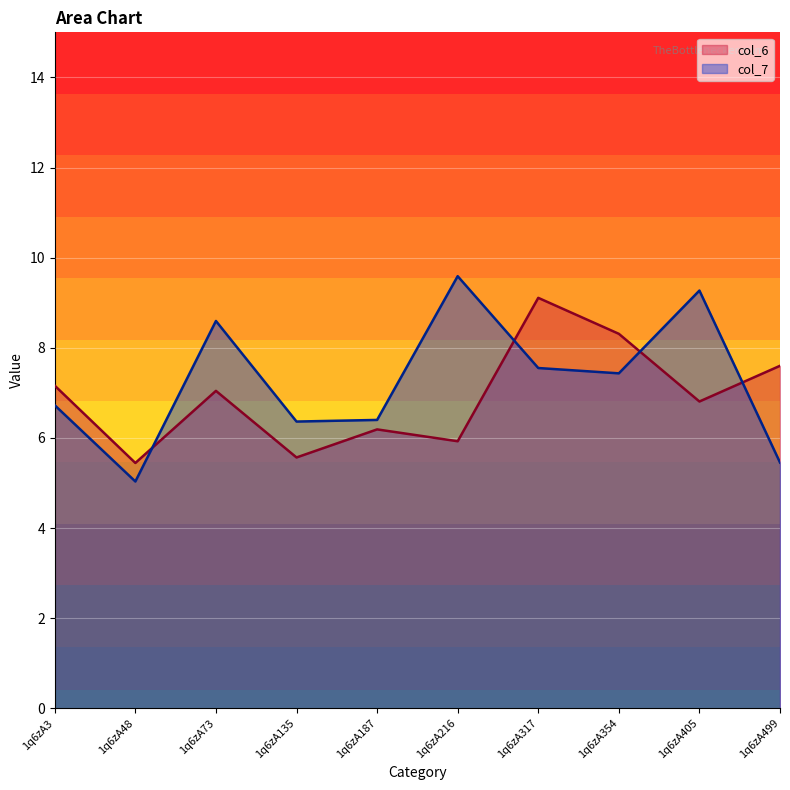

Which label corresponds to the largest value in the chart?

1q6zA216